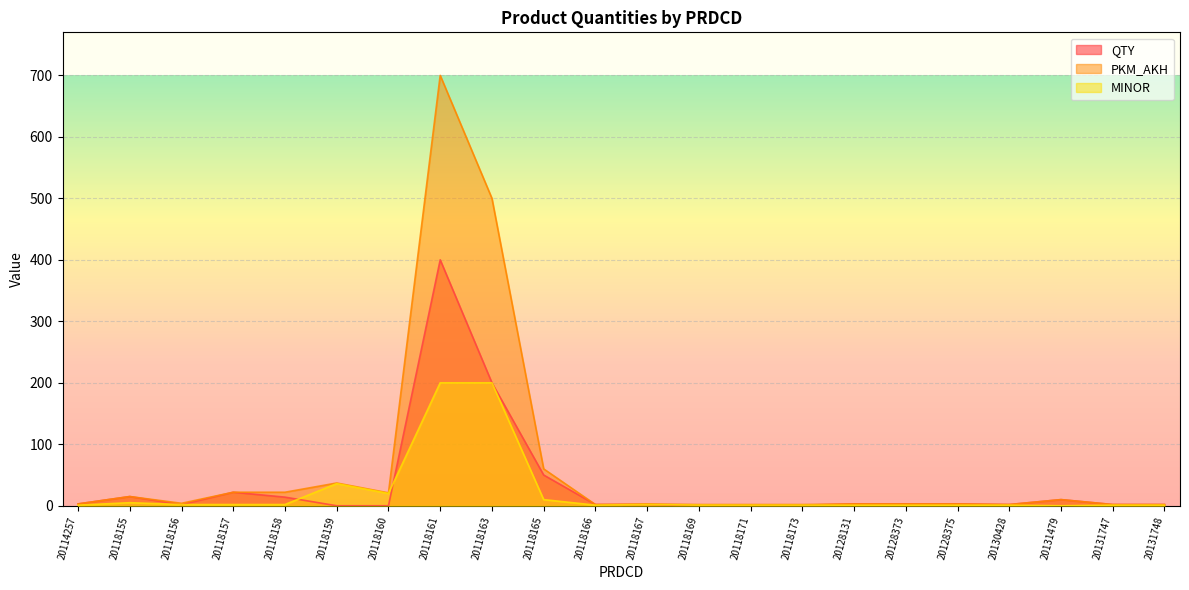

How many lines are shown in the chart?

3